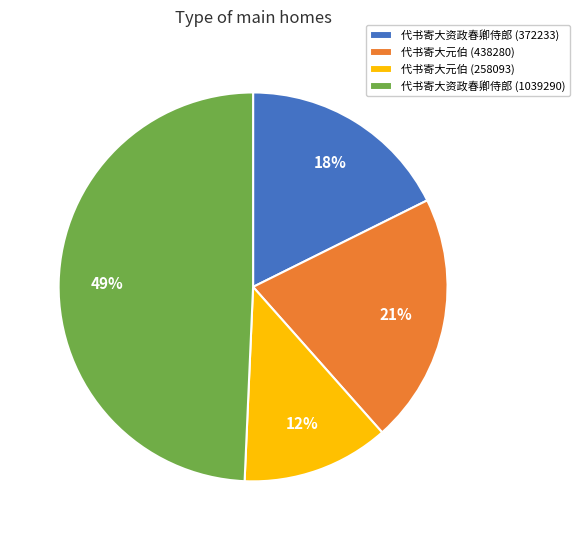

Count the number of slices in the pie.

4